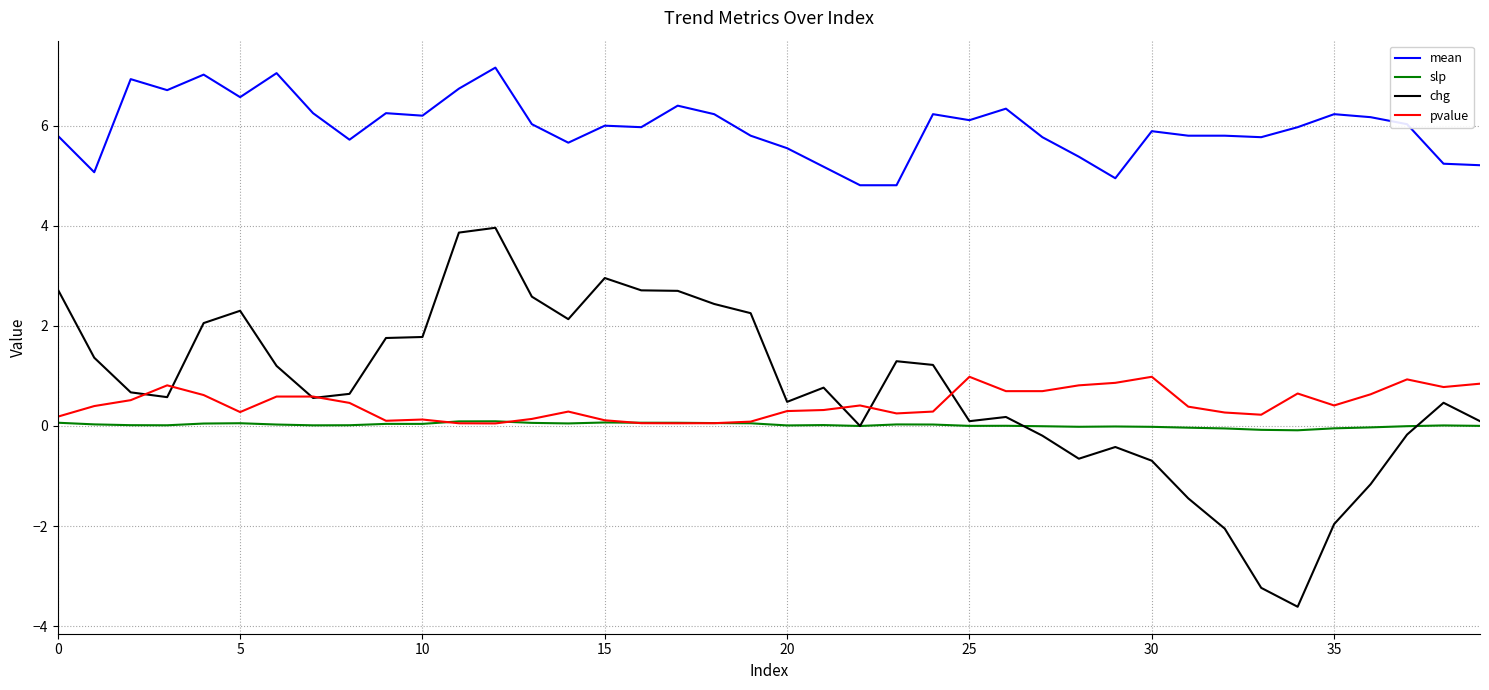

What is the sum of all slp values?

0.7